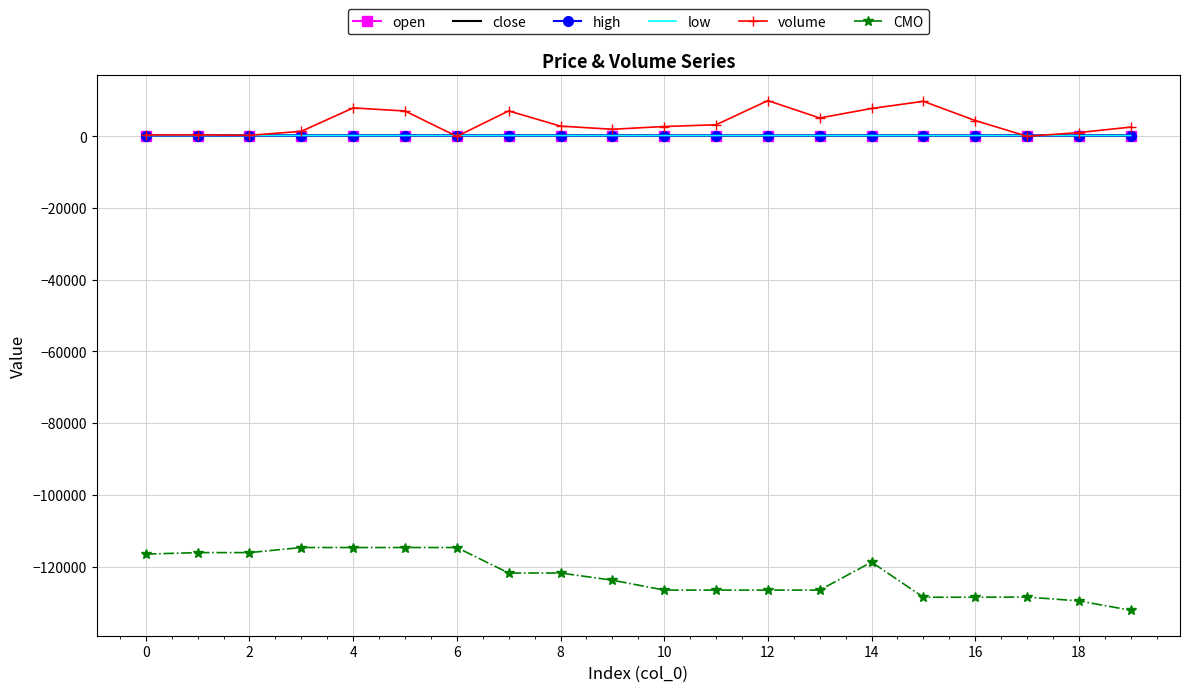

True or false: CMO and open intersect in this chart.

False